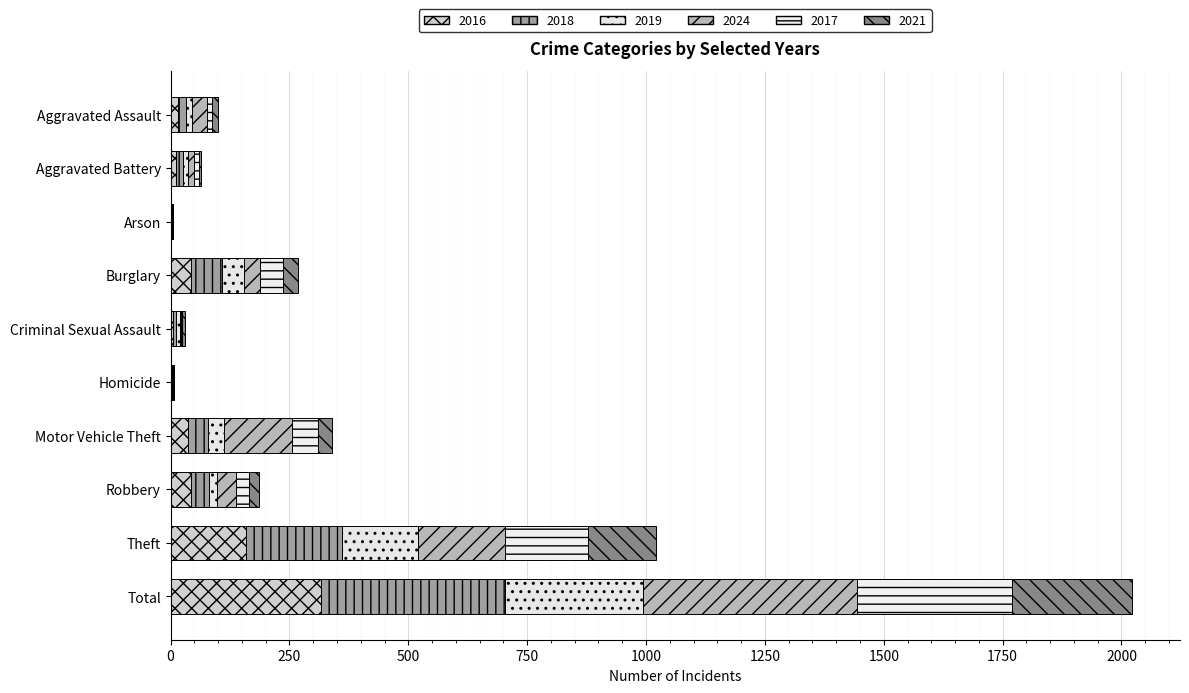

How many distinct data groups are displayed?

6